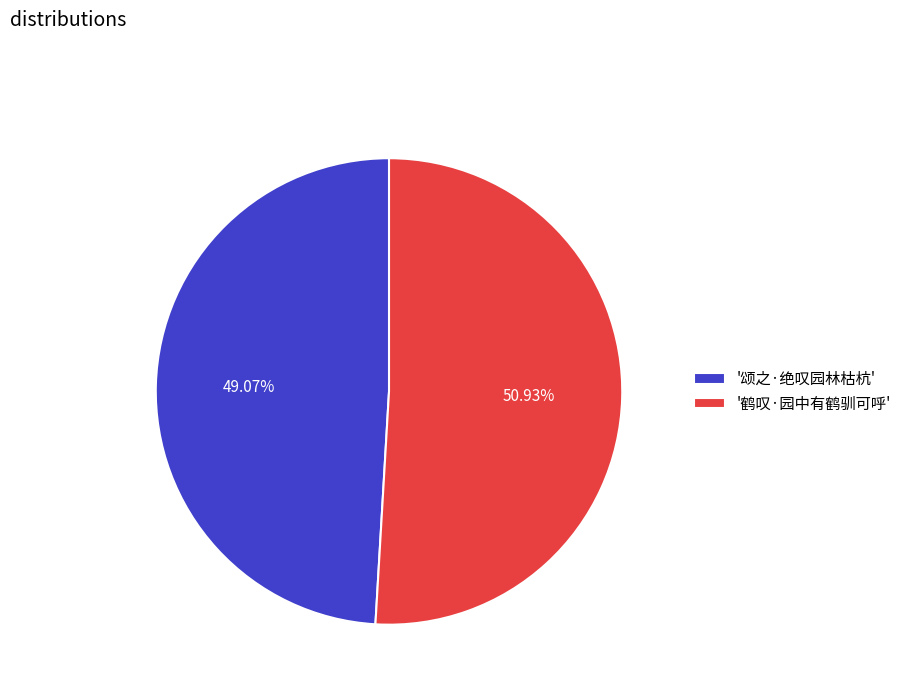

Which slice is the largest?

'鹤叹·园中有鹤驯可呼'